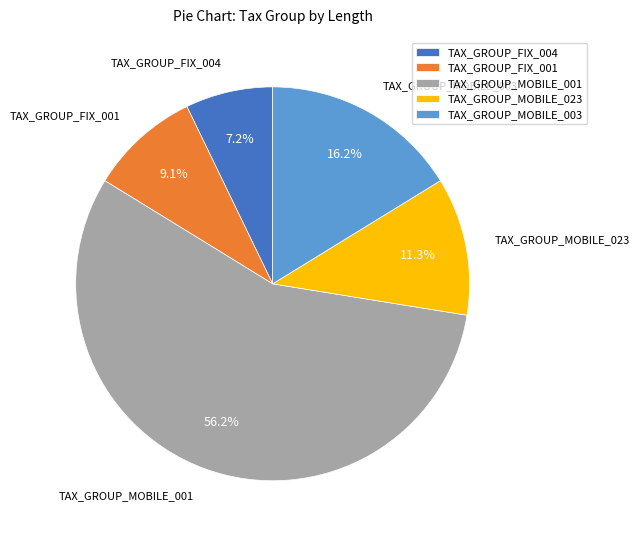

To the nearest percent, what portion does TAX_GROUP_FIX_004 represent?

7%